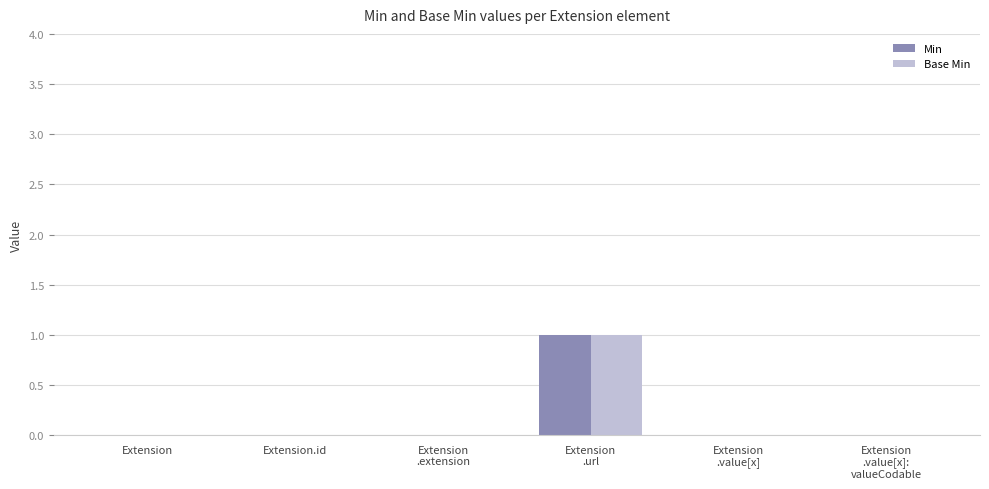

Reading left to right, transcribe all the data shown in this chart.

Min: Extension=0	Extension.id=0	Extension
.extension=0	Extension
.url=1	Extension
.value[x]=0	Extension
.value[x]:
valueCodable=0
Base Min: Extension=0	Extension.id=0	Extension
.extension=0	Extension
.url=1	Extension
.value[x]=0	Extension
.value[x]:
valueCodable=0